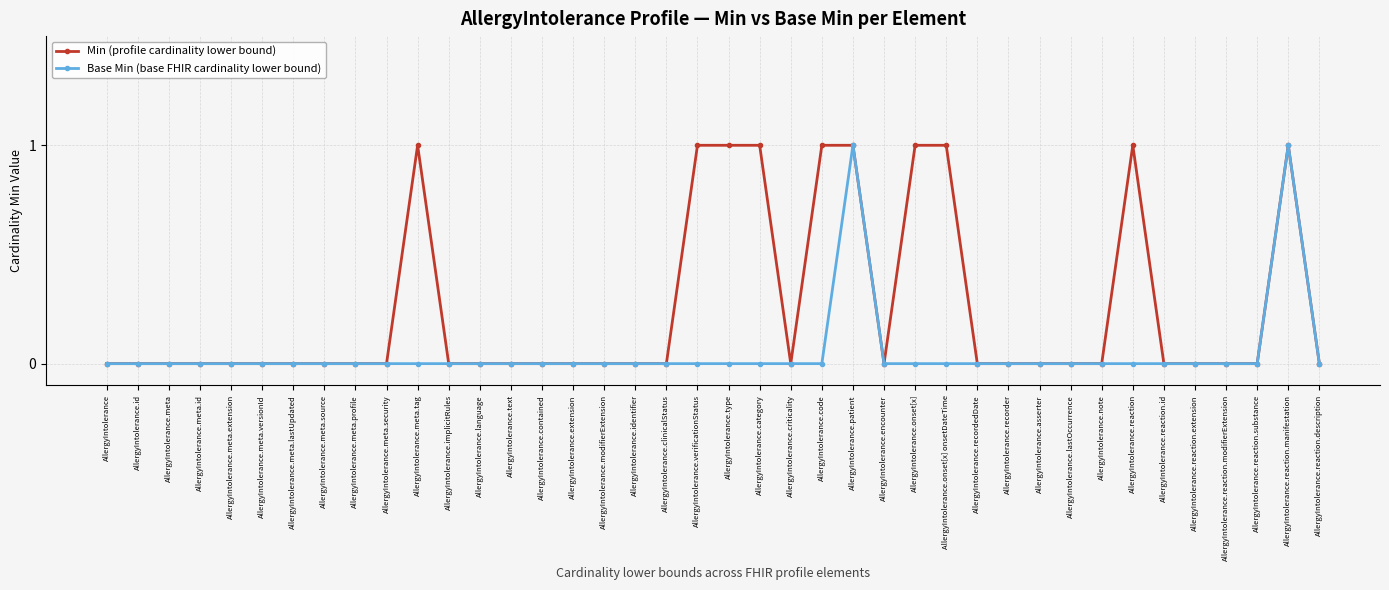

Rank the series by their average value, from highest to lowest.

Min (profile cardinality lower bound), Base Min (base FHIR cardinality lower bound)